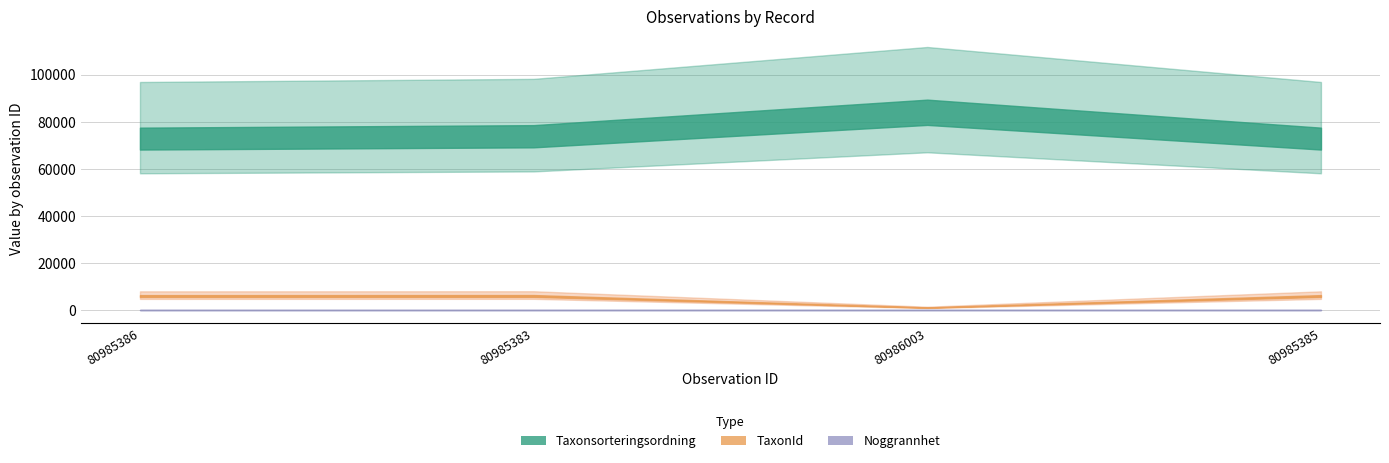

What is the label of the 1st point from the left?

80985386